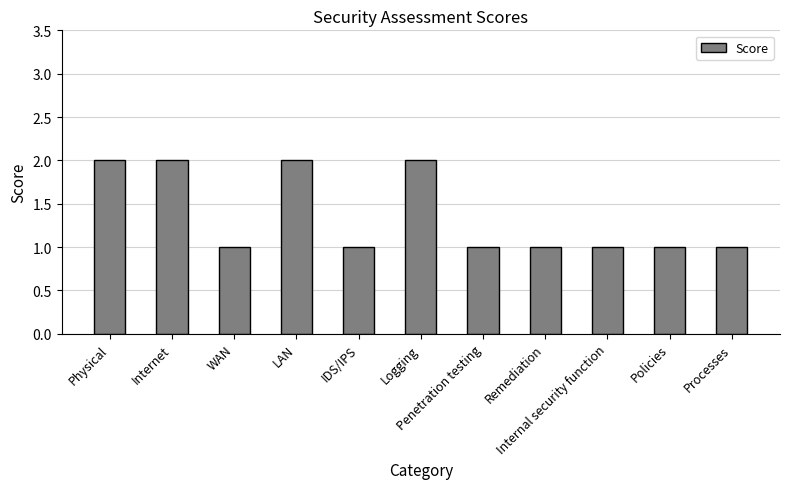

Count the number of data series in this chart.

1